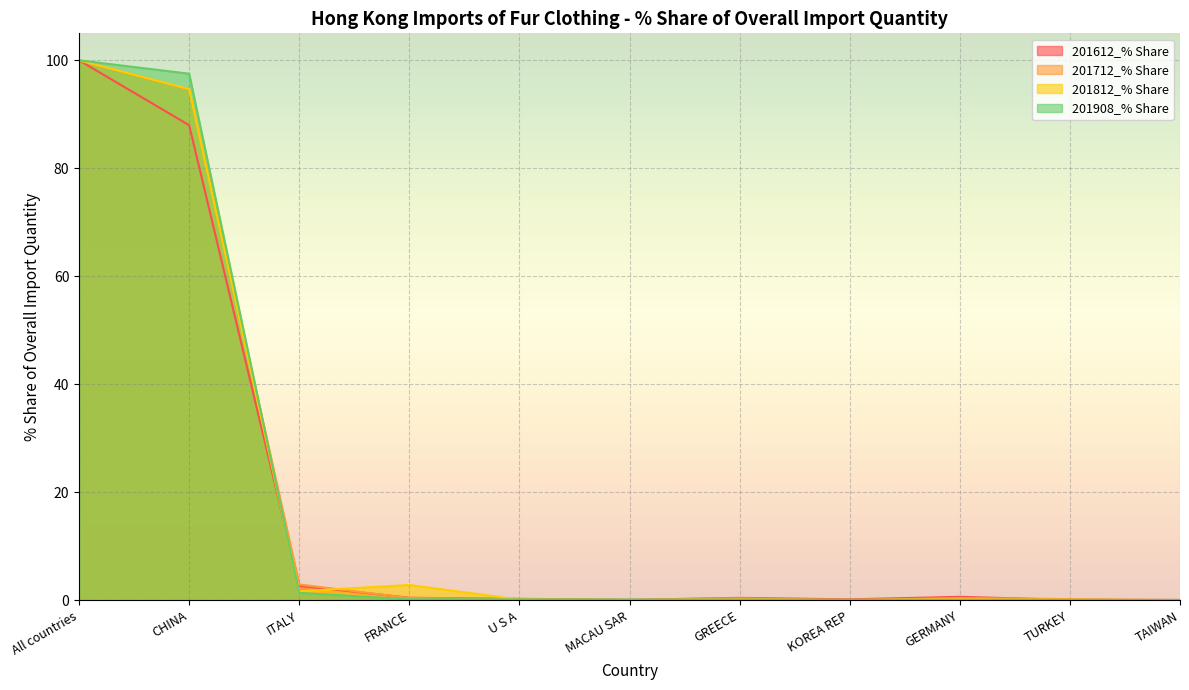

Which series has the largest range (max minus min)?

201812_% Share